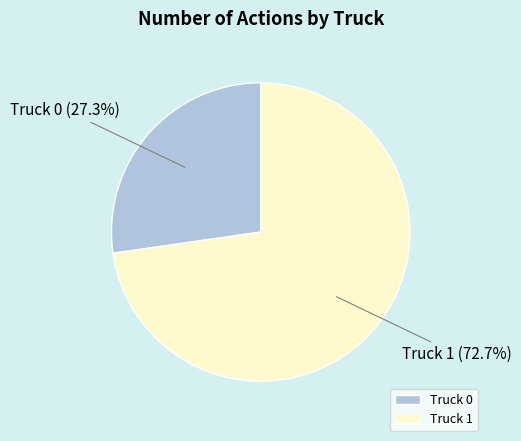

Is there any slice that represents more than half of the pie?

Yes